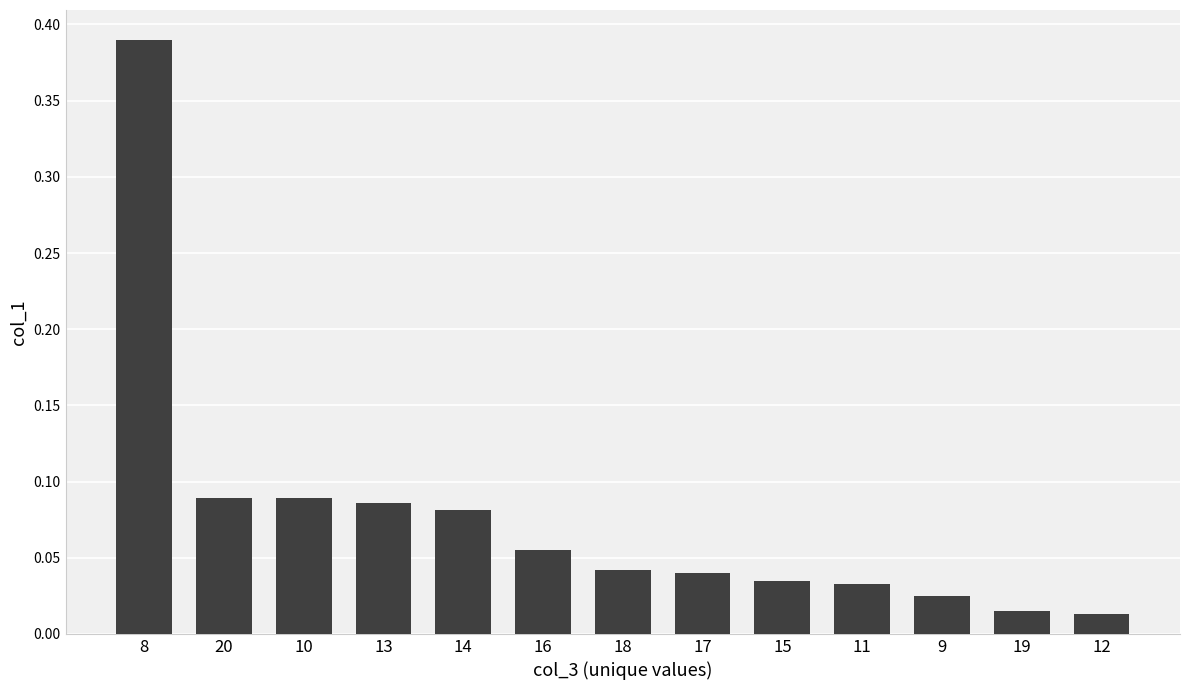

Are the bars grouped side by side (vs. stacked)?

No